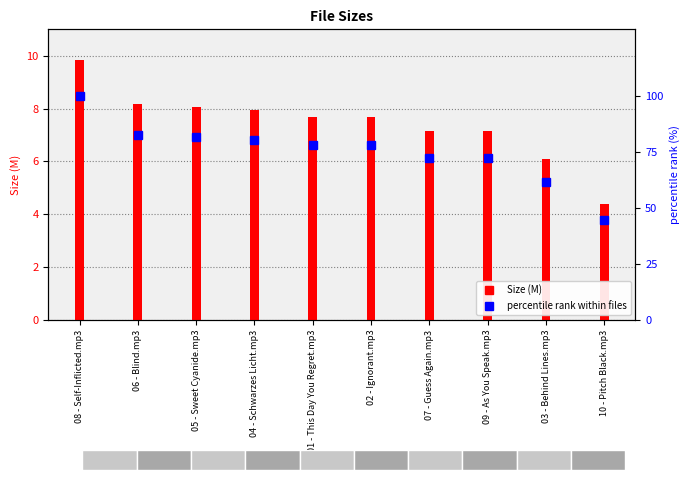

What is the value of the Size (M) bar at the 3rd from the left?

8.1